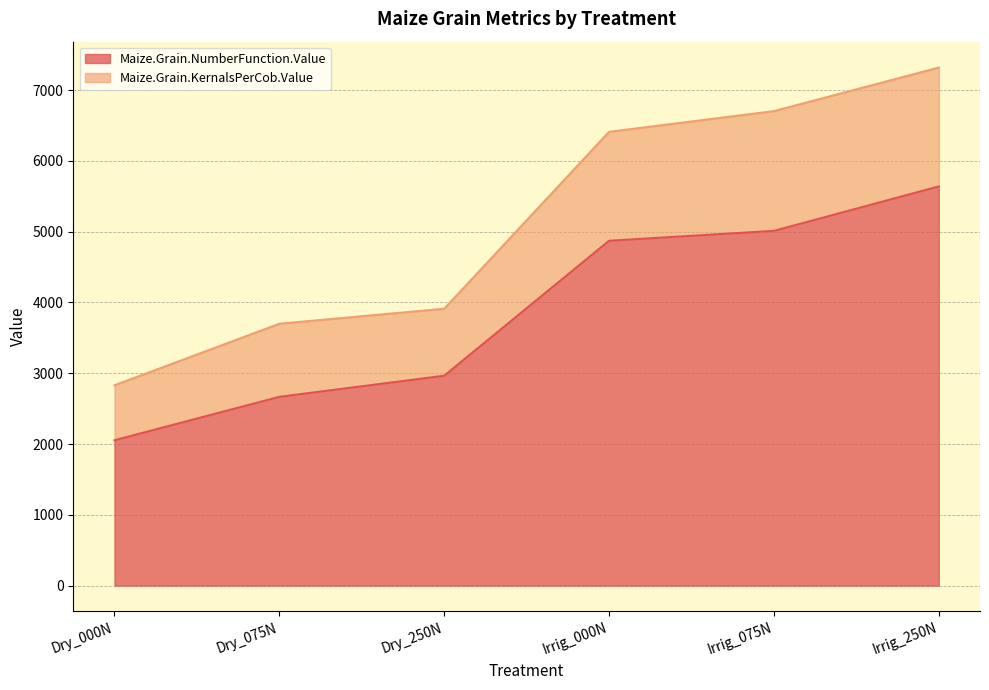

What is the difference between the highest and lowest values at Irrig_250N?

1679.5